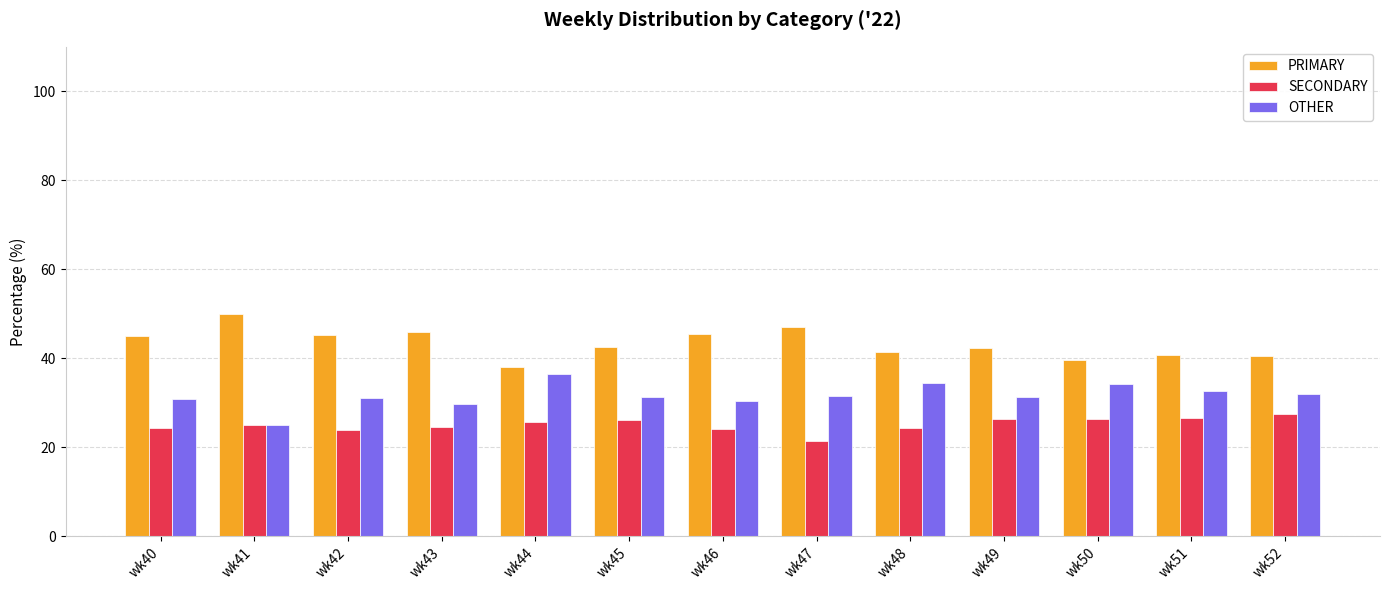

Rank the series at wk48 from highest to lowest value.

PRIMARY, OTHER, SECONDARY